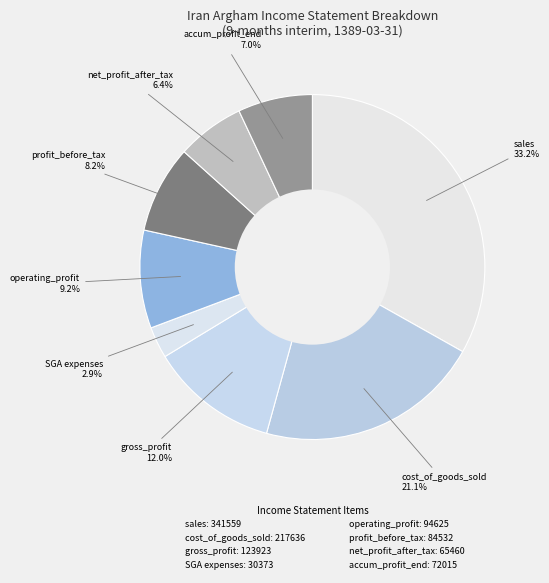

How many segments does this pie chart have?

8